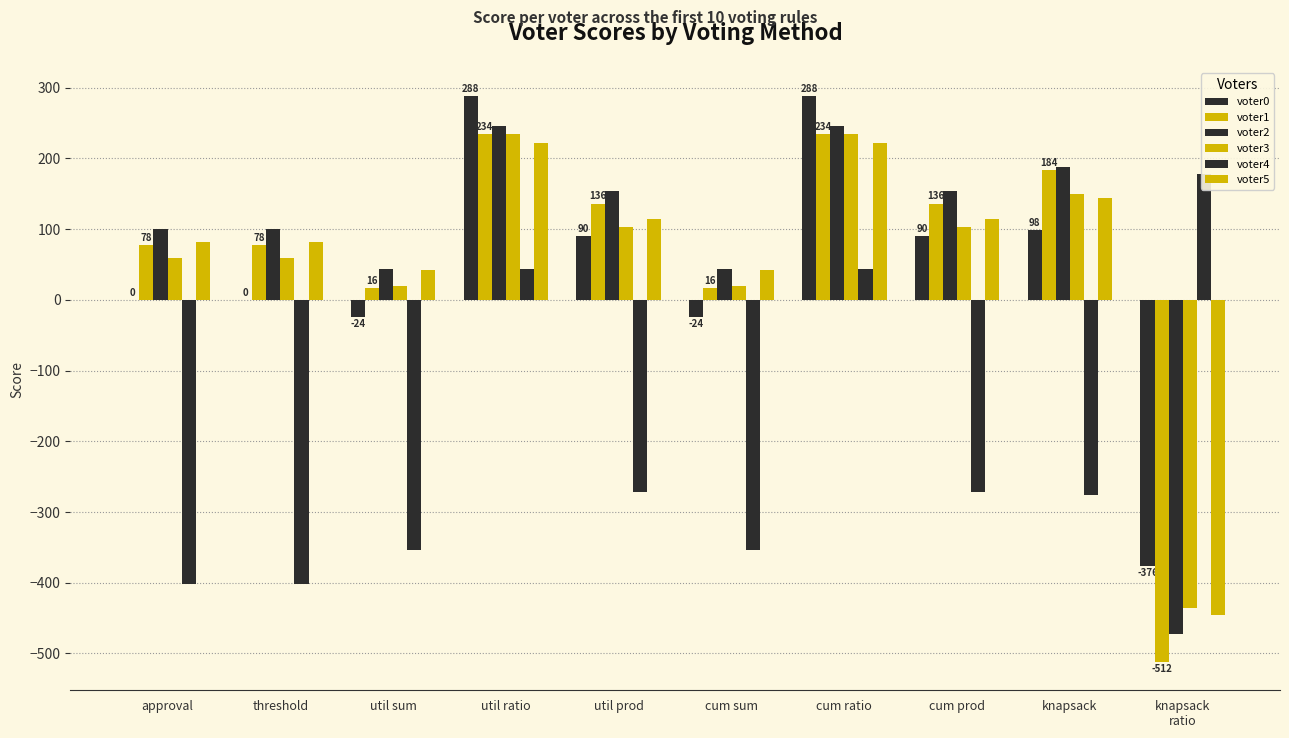

At which label is voter4 closest to -112?

util ratio